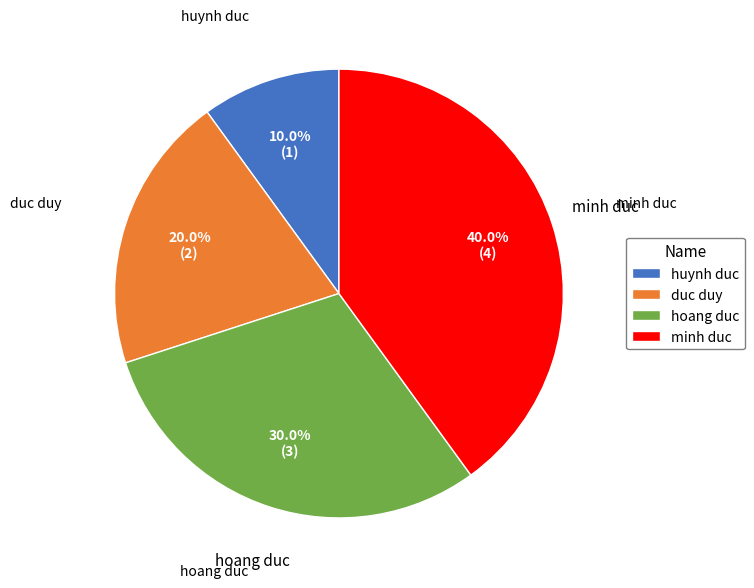

To the nearest percent, what portion does huynh duc represent?

10%